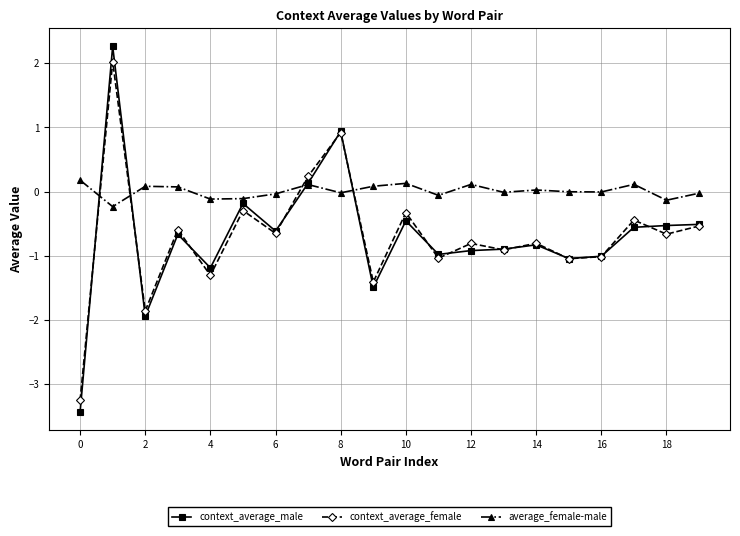

What is the sum of all context_average_male values?

-13.9